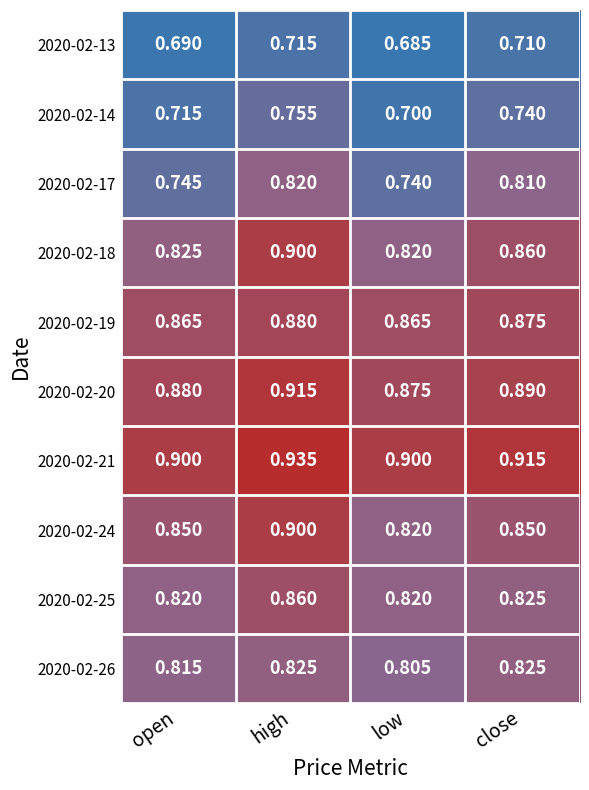

At which label is 2020-02-14 closest to 0?

low